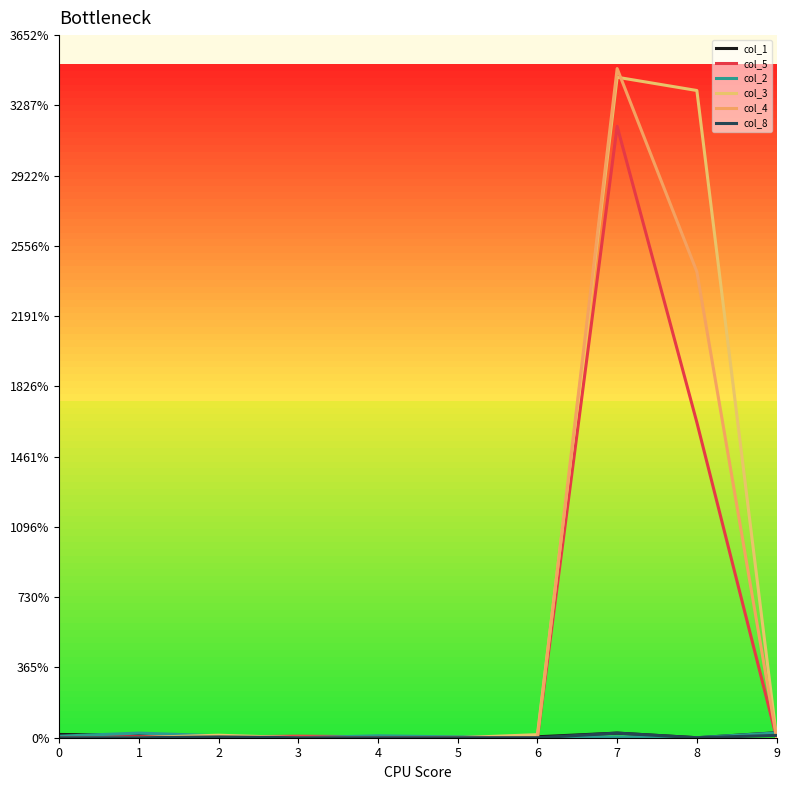

What is the total value across all series at 8?

7425